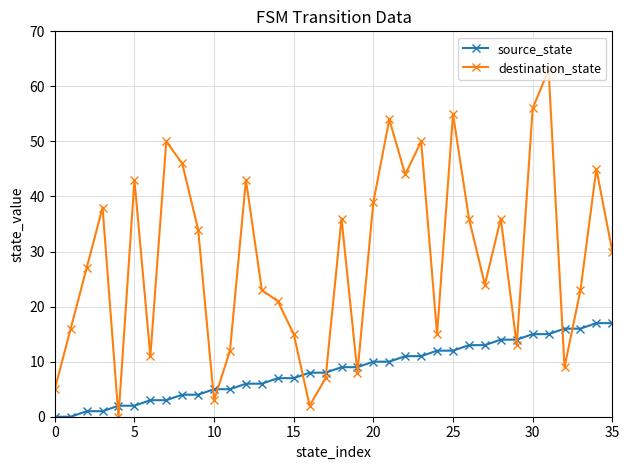

How many values in the destination_state series are below 30?

18